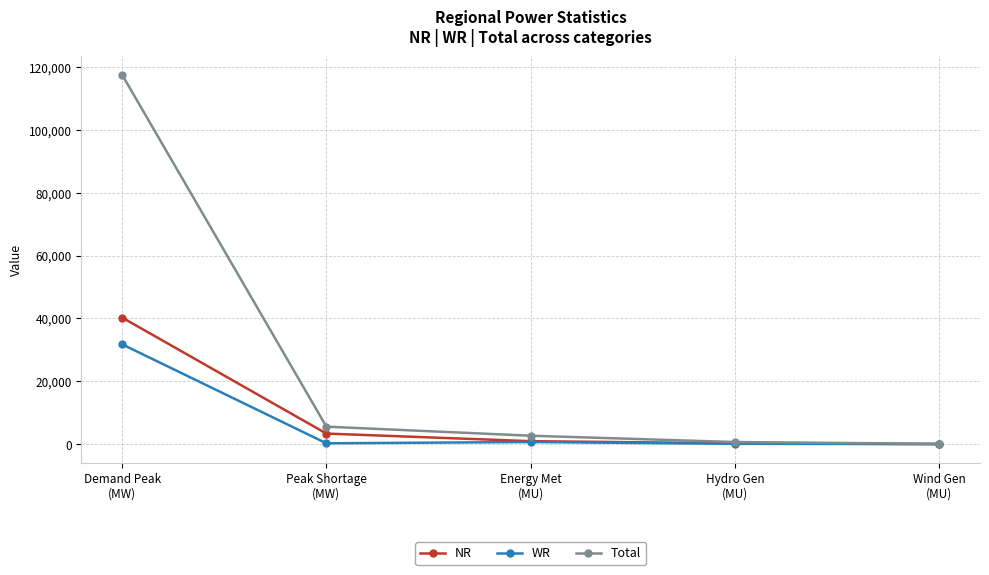

Which series has the largest range (max minus min)?

Total